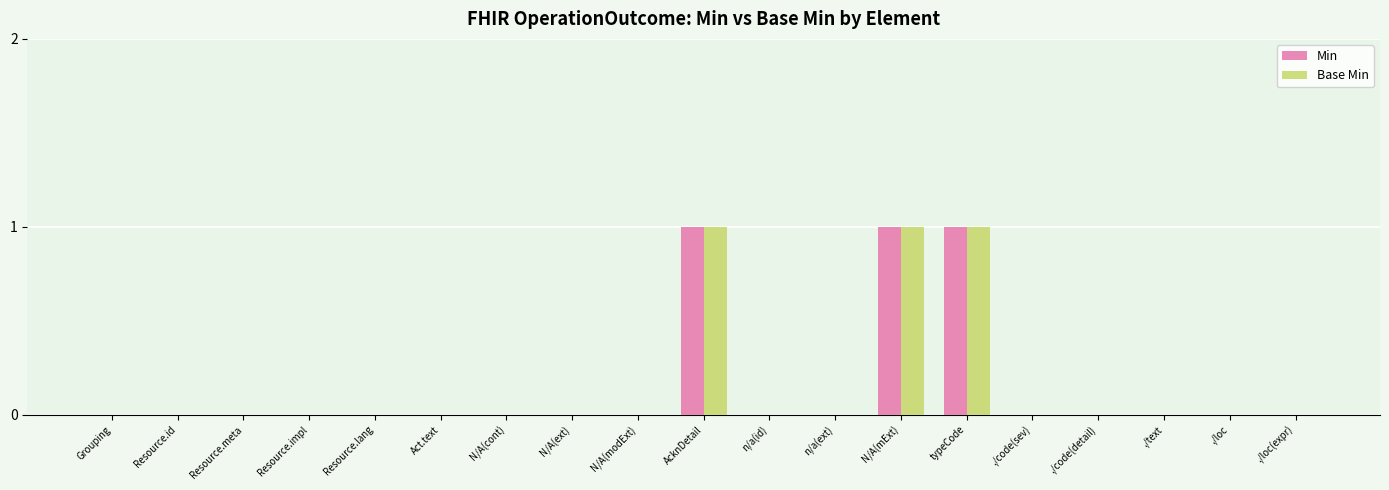

What is the sum of all Base Min values?

3